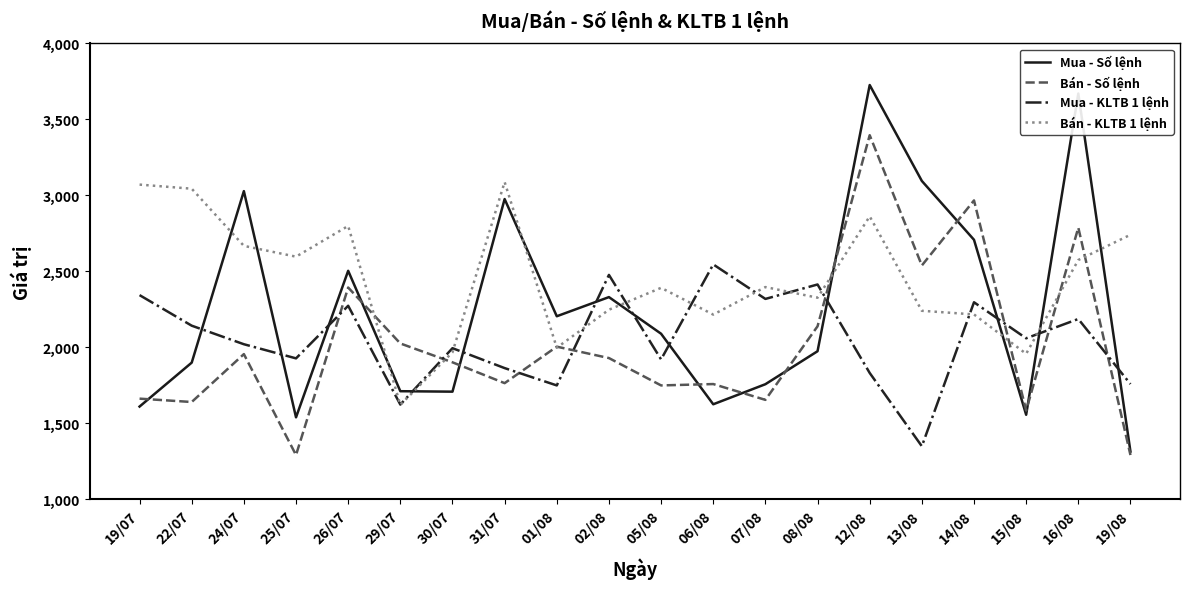

Which series changed the most between 07/08 and 13/08?

Mua - Số lệnh